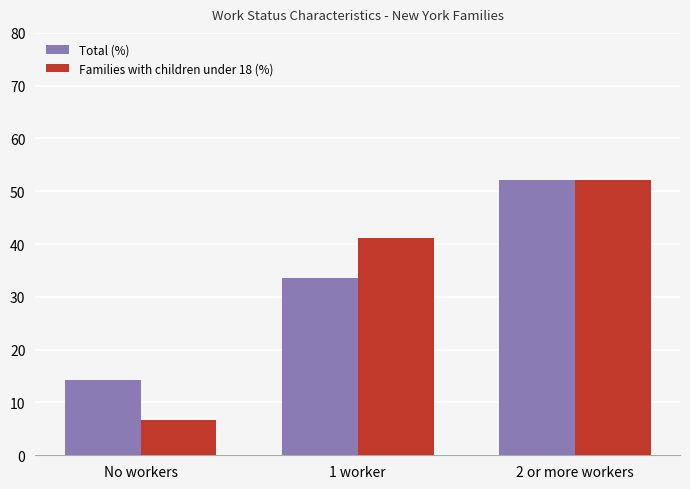

Count the number of data series in this chart.

2